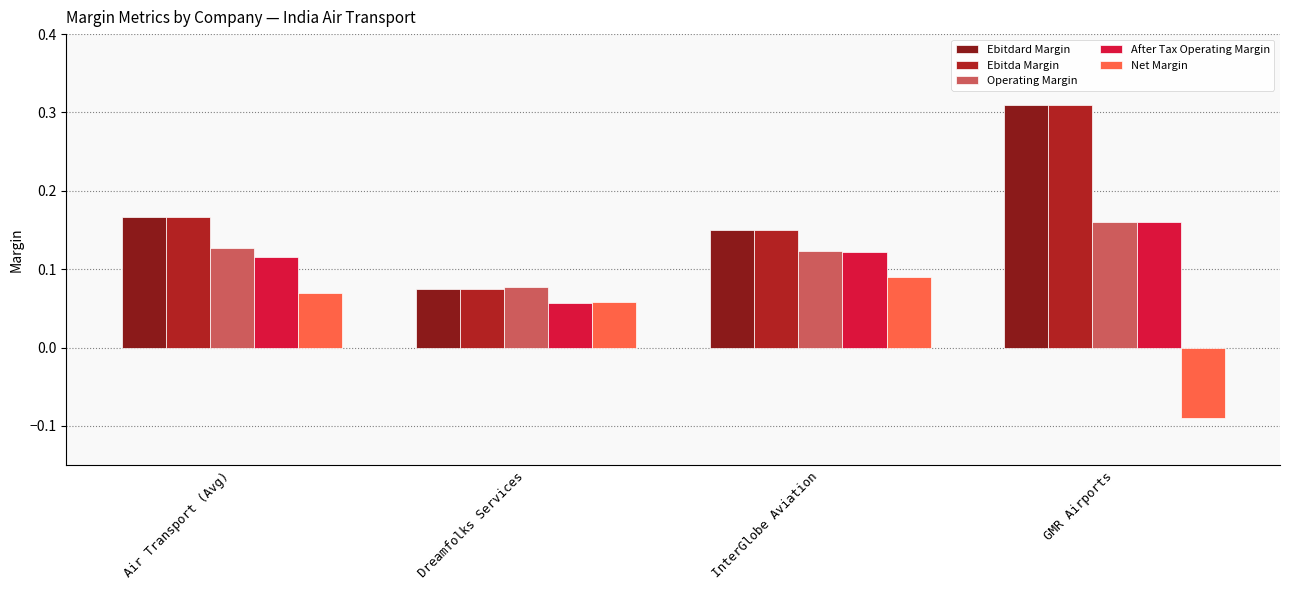

Where is Ebitdard Margin nearest to the value 0?

Dreamfolks Services